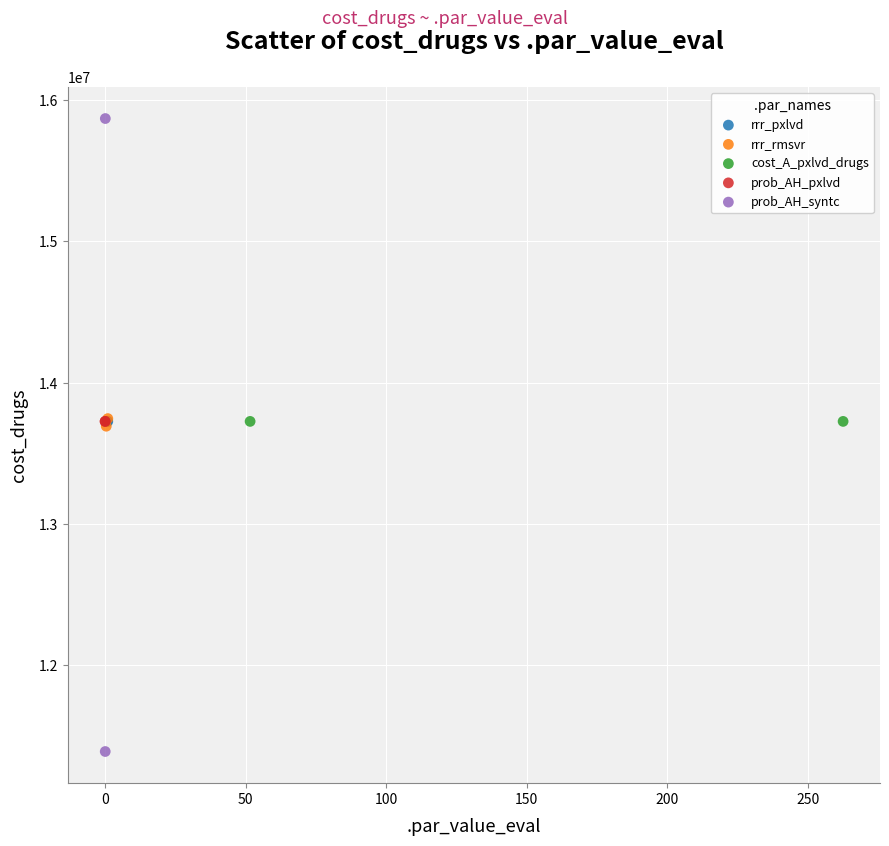

What are all the series names shown in the legend?

rrr_pxlvd, rrr_rmsvr, cost_A_pxlvd_drugs, prob_AH_pxlvd, prob_AH_syntc